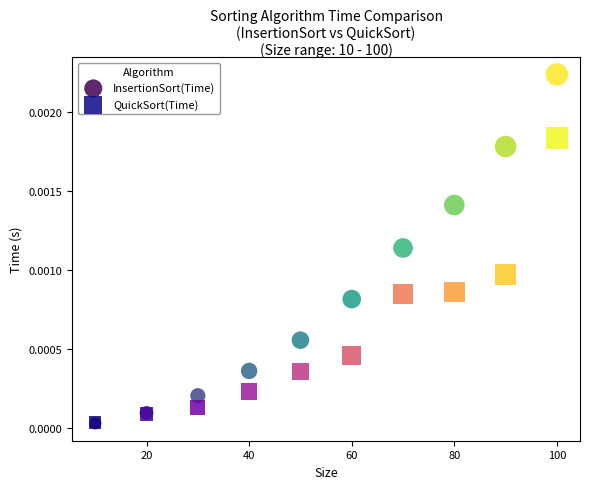

What are all the series names shown in the legend?

InsertionSort(Time), QuickSort(Time)